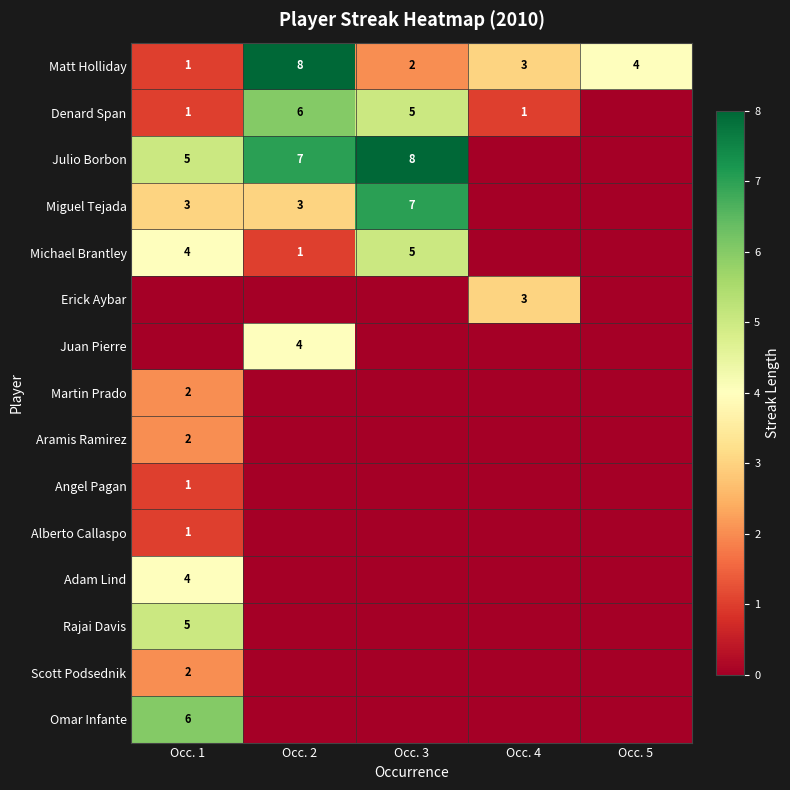

The Matt Holliday series shows 1 at Occ. 4. True or false?

False